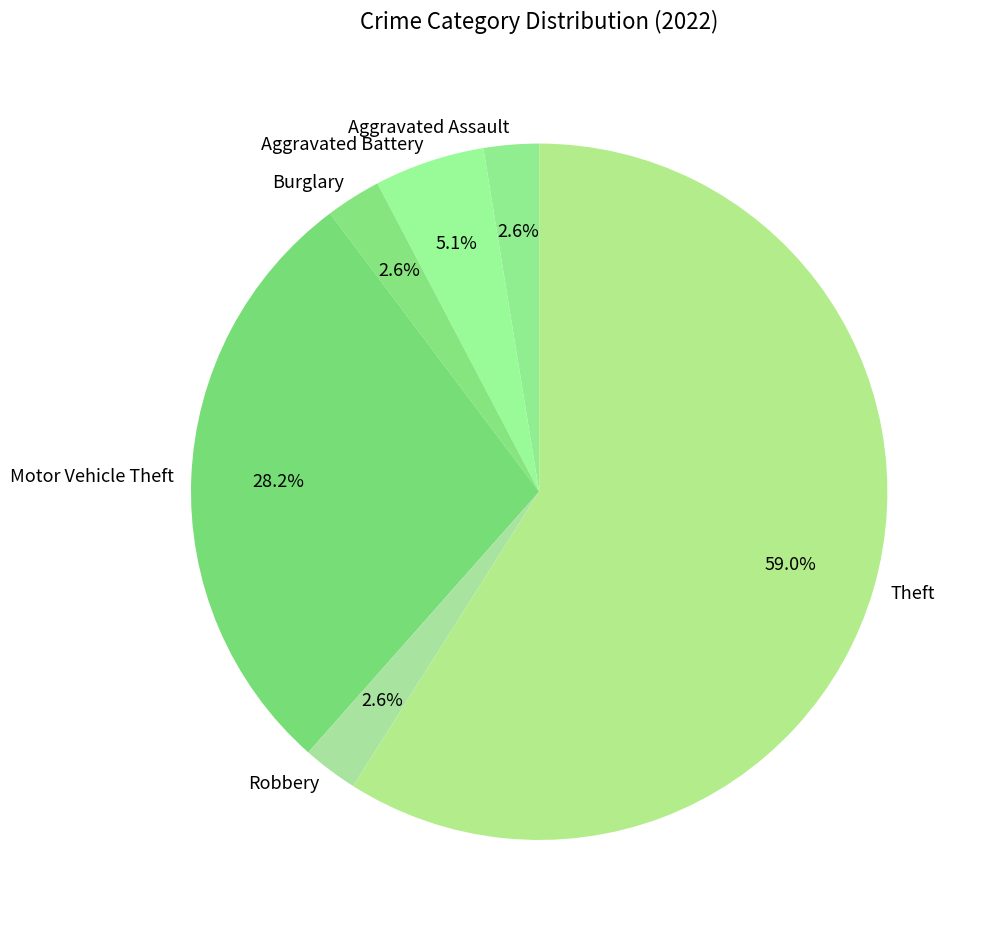

How many slices are in this pie chart?

6